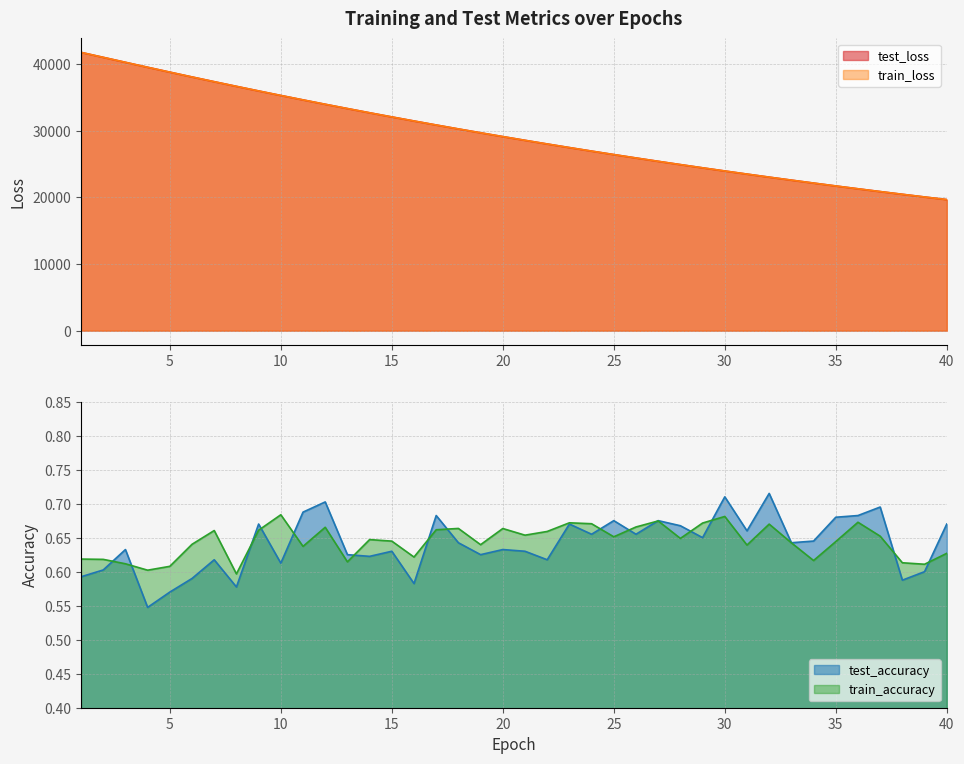

Which category has the lowest value in the test_accuracy series?

4